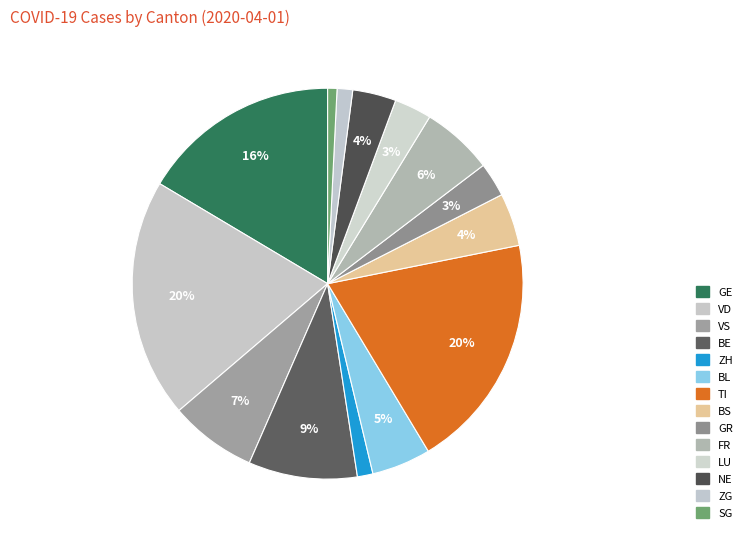

How many segments does this pie chart have?

14